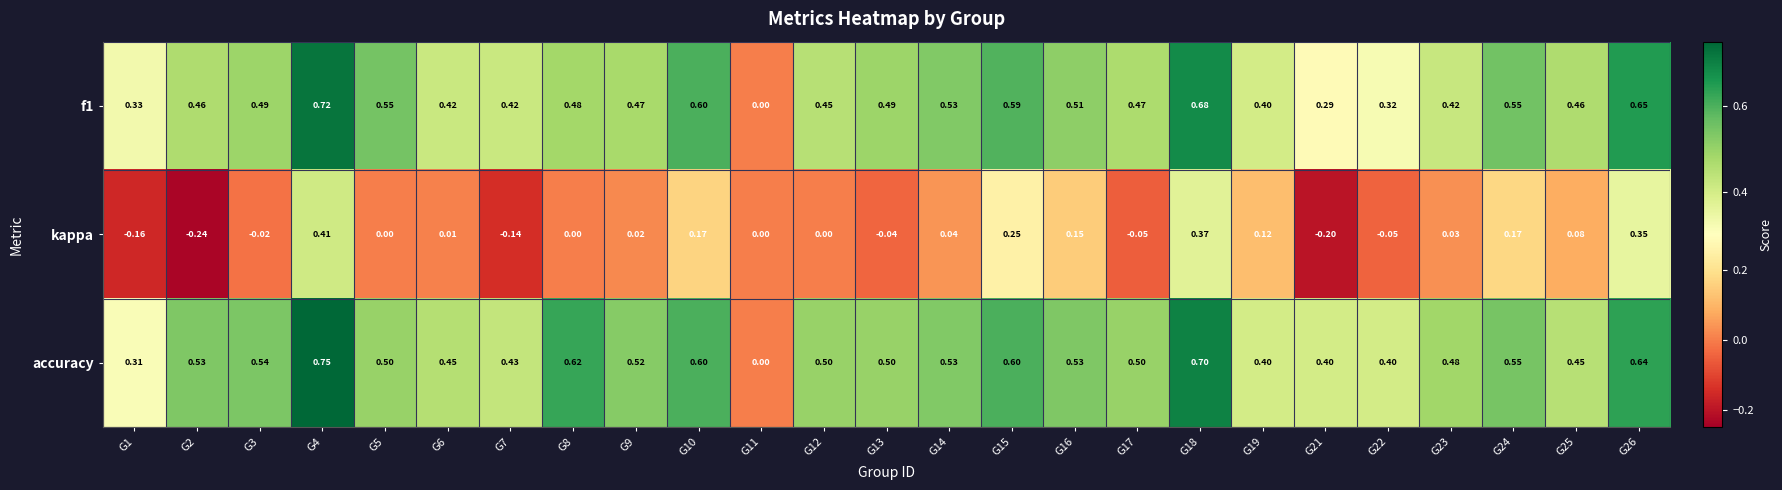

Which series has the widest spread of values?

accuracy